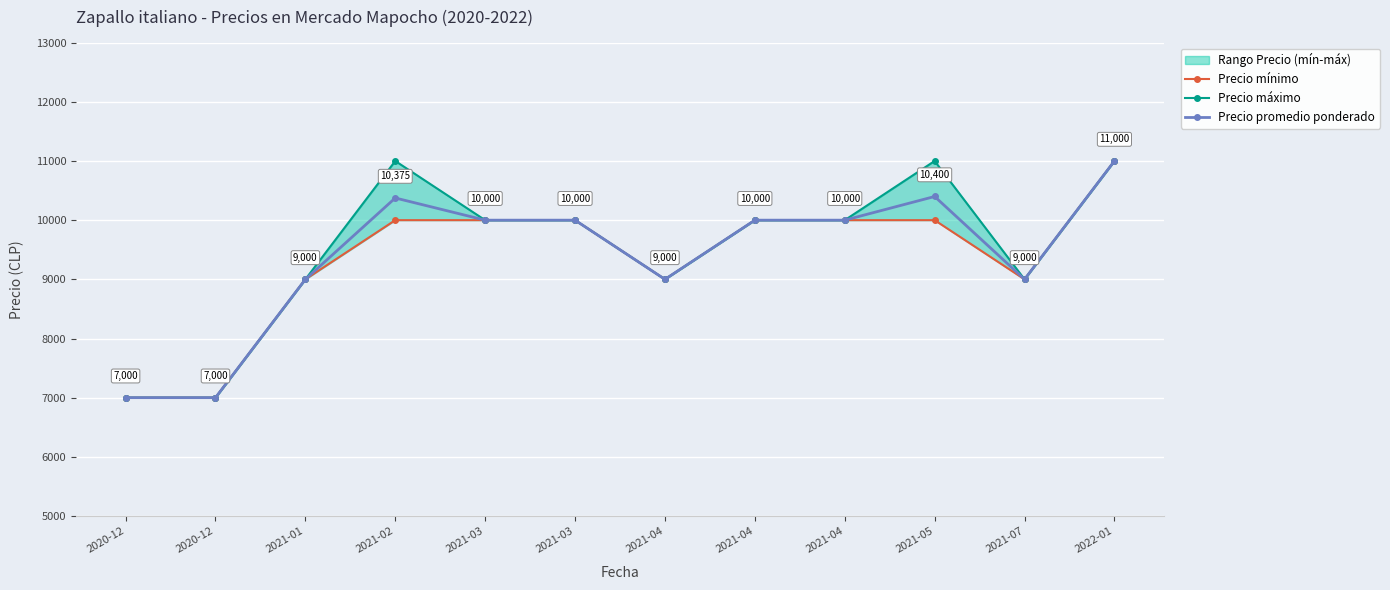

How many values in the Precio mínimo series exceed 10000?

1